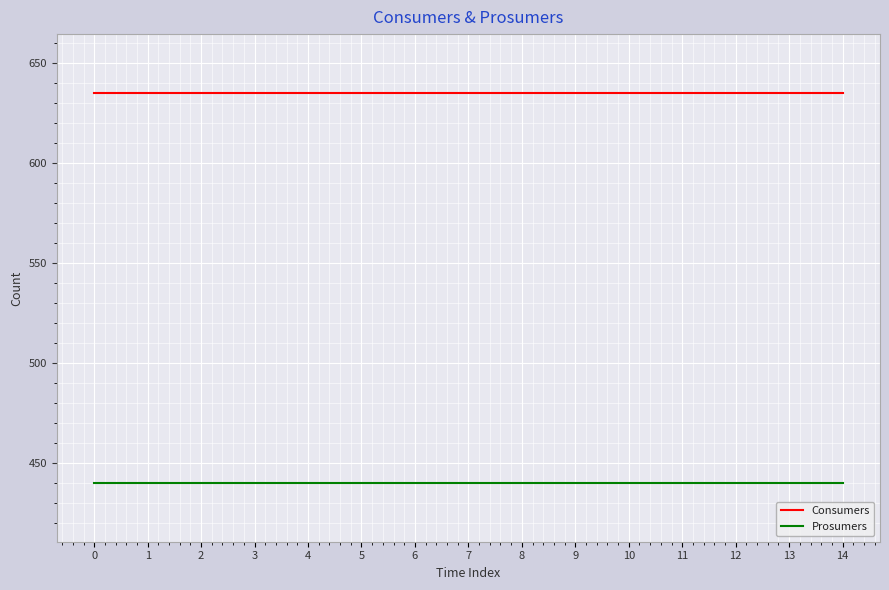

What is the total value across all series at 4?

1075